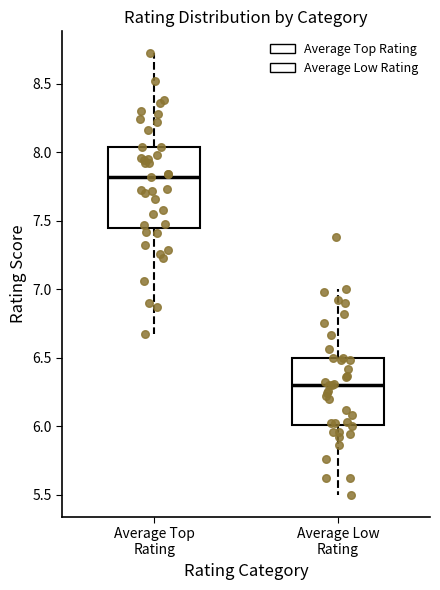

Reading left to right, read every box against the y-axis: the position of its median line, the range the box covers, and the ends of its whiskers. The values are not printed on the chart, so give them approximately, as read against the axis.

Average Top Rating: median 7.80, box 7.45 to 8.05, whiskers 6.65 to 8.70
Average Low Rating: median 6.30, box 6.00 to 6.50, whiskers 5.50 to 7.00